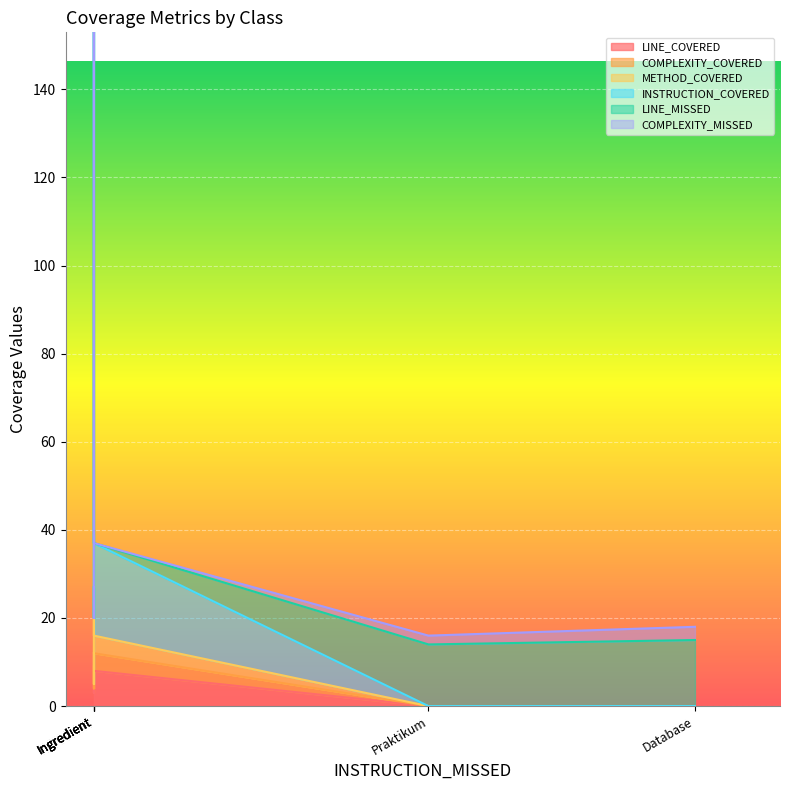

The value of COMPLEXITY_COVERED at IngredientType is 1. True or false?

False